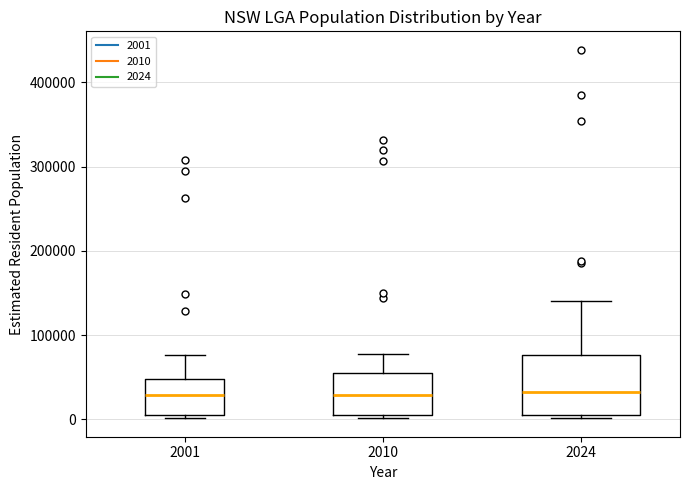

Where is the lower edge of the box at x = 2024 on the y-axis? The values are not printed on the chart, so give them approximately, as read against the axis.

0